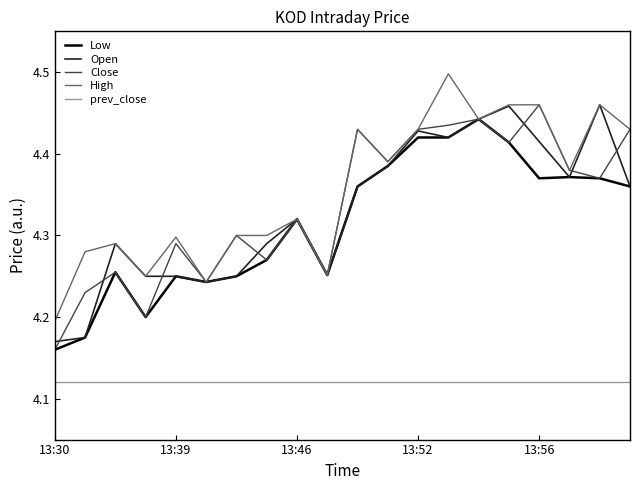

True or false: Low and prev_close intersect in this chart.

False